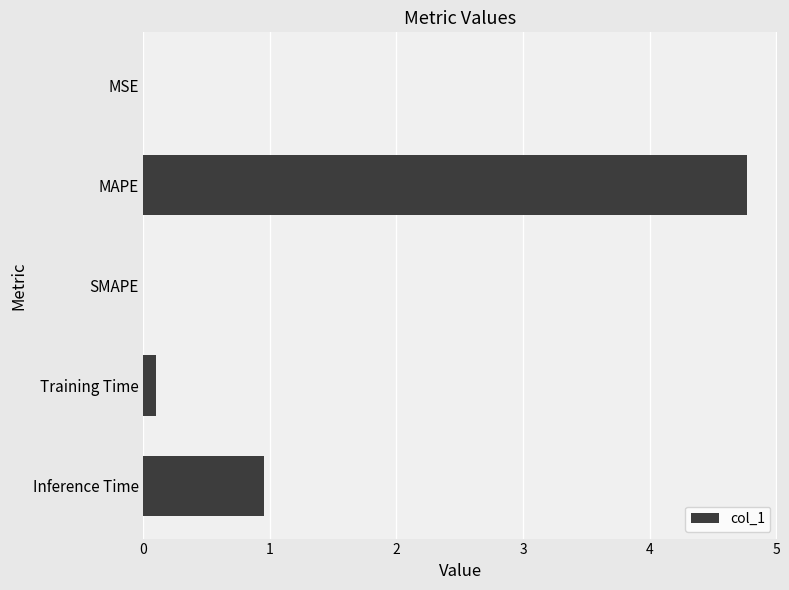

Are the bars grouped side by side (vs. stacked)?

No